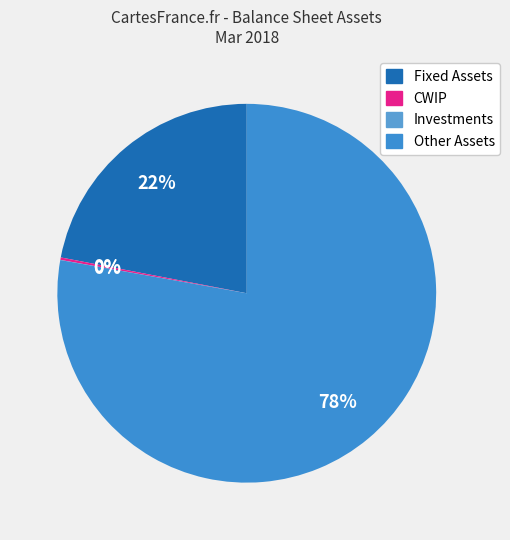

What percentage do Investments and CWIP together represent?

0.2%